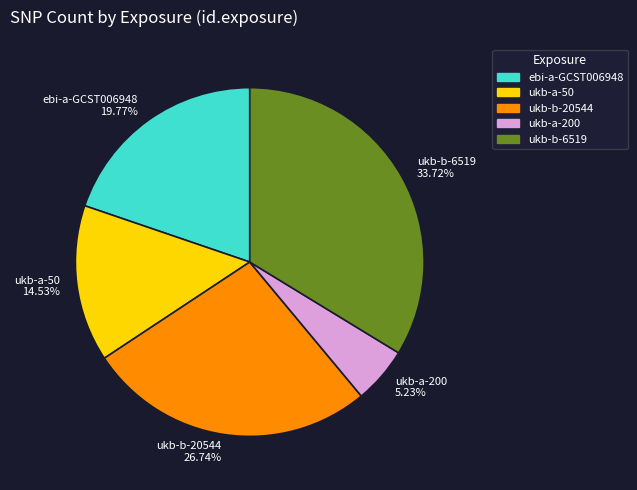

To the nearest percent, what is the difference between the largest and smallest slice percentages?

28%